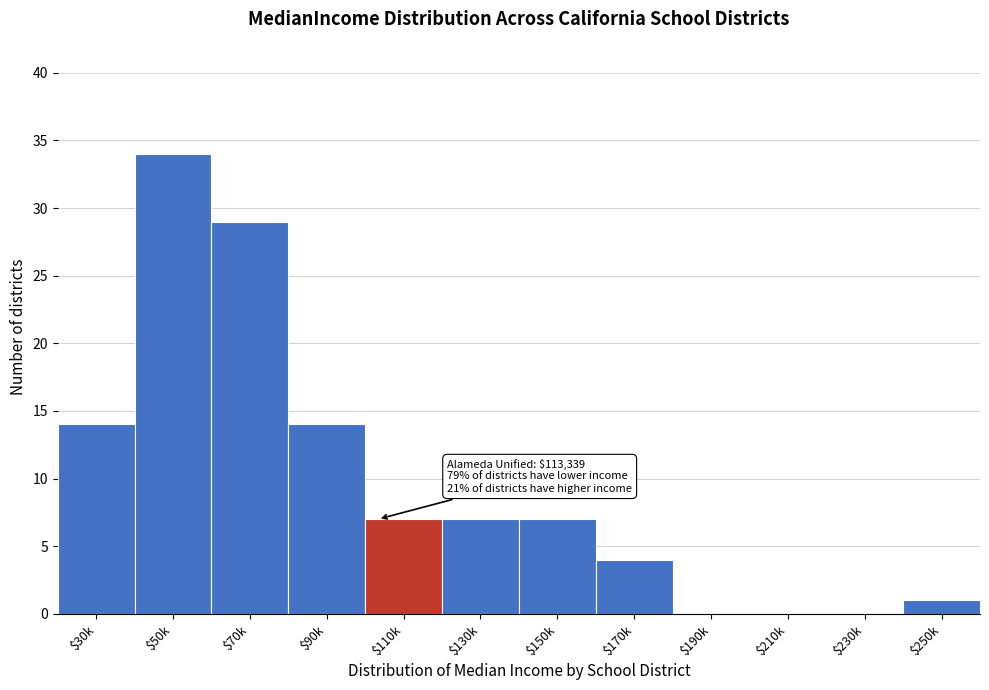

The value at $230k is 0. True or false?

True